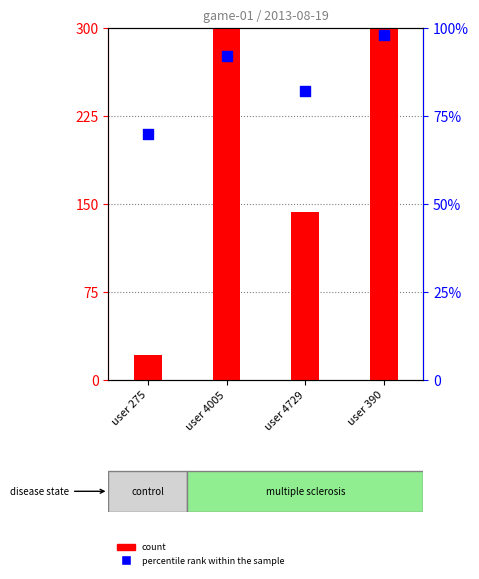

At how many categories does at least one series exceed 213?

2